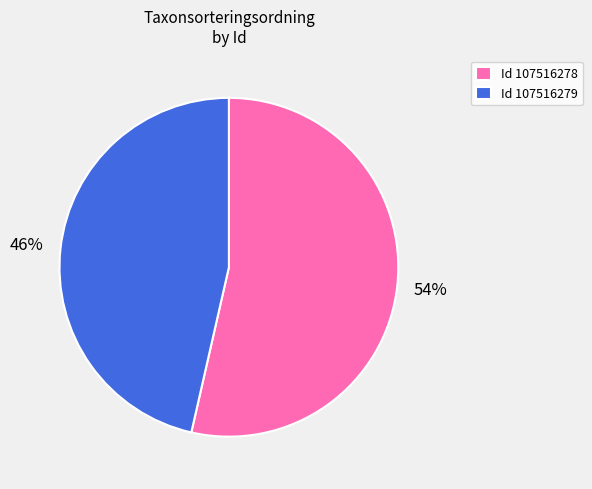

Which has a higher value, Id 107516279 or Id 107516278?

Id 107516278